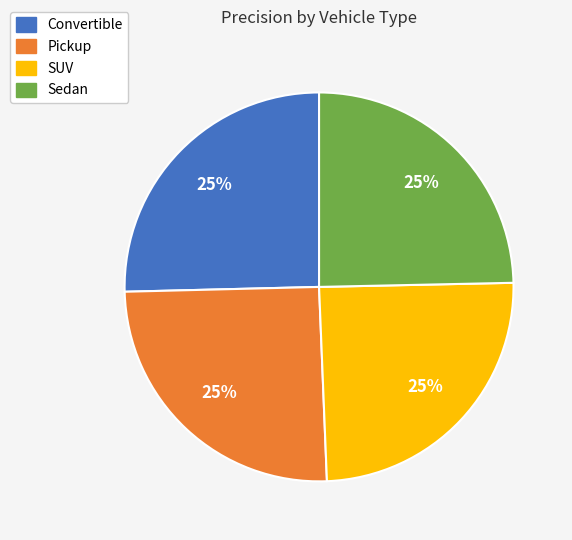

What percentage is the Convertible slice, to the nearest percent?

25%